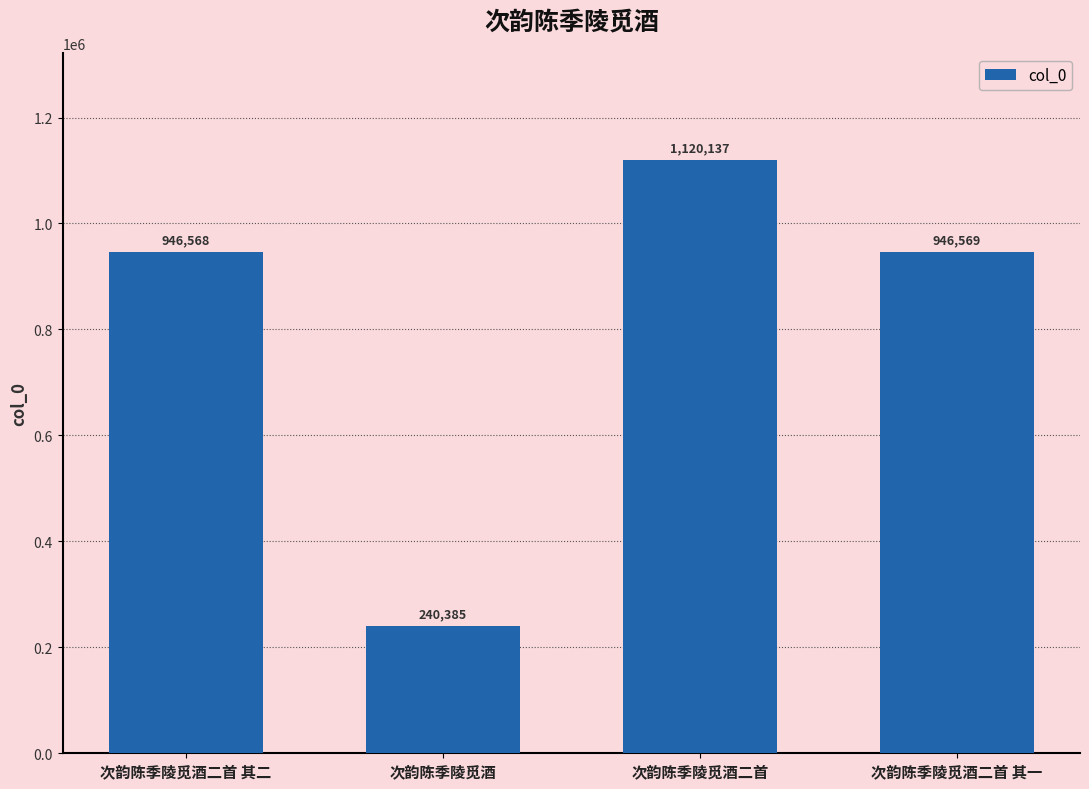

What is the difference between the values at 次韵陈季陵觅酒二首 其二 and 次韵陈季陵觅酒二首?

173569